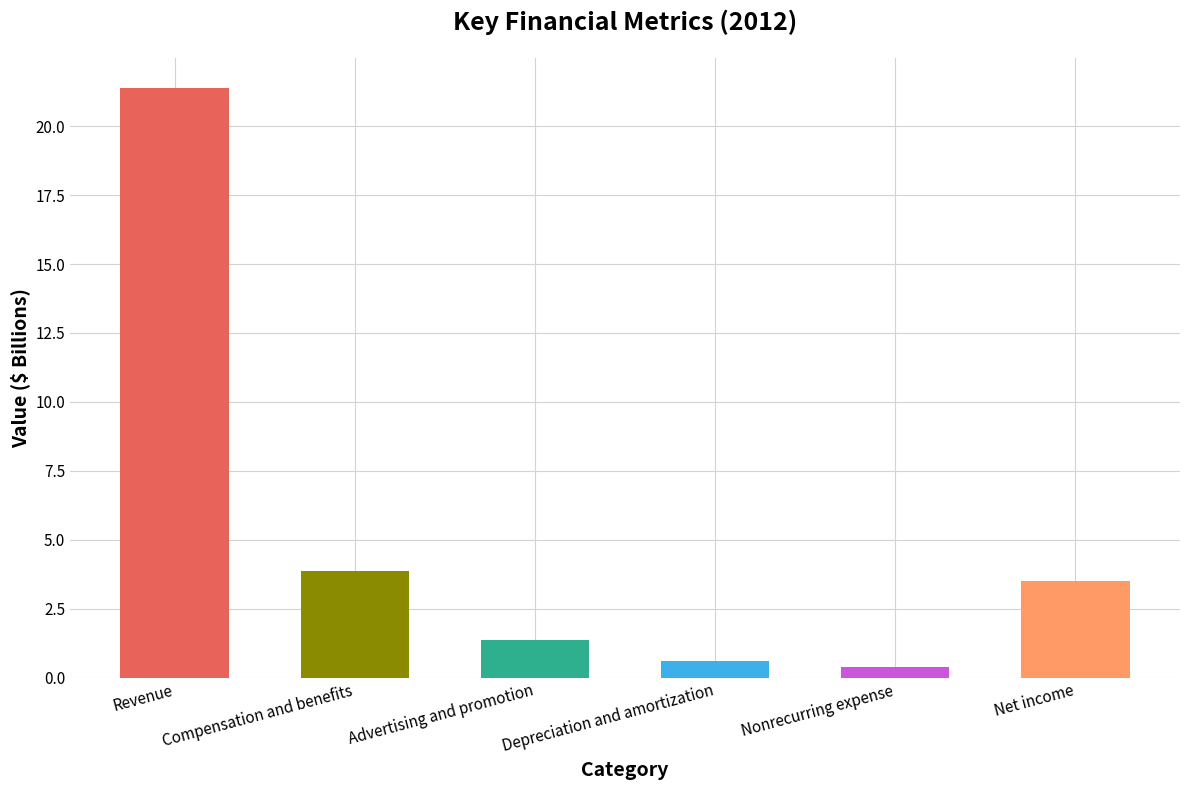

Where is the data nearest to the value 10?

Compensation and benefits